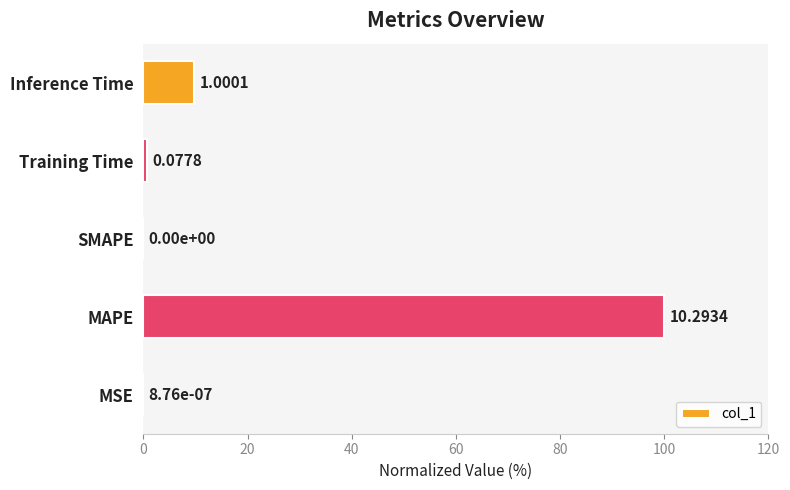

What is the difference between the maximum and second lowest values?

100.0